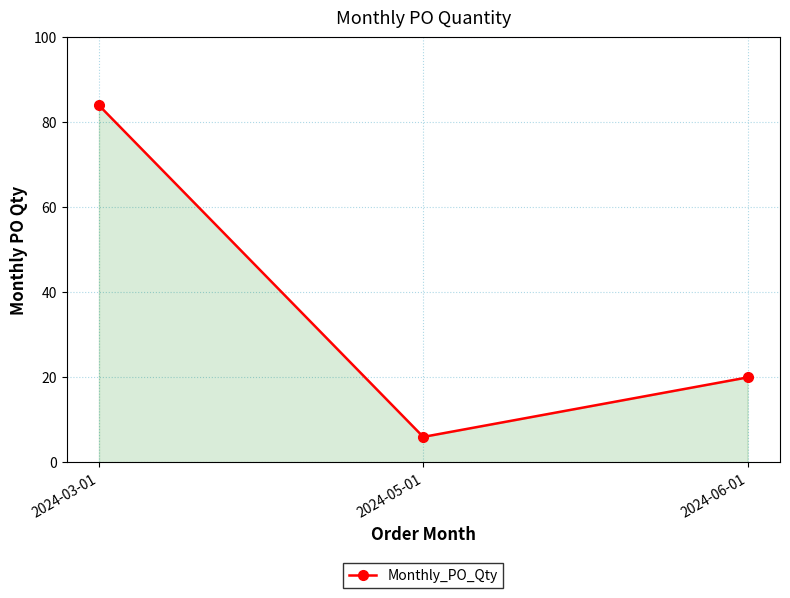

Count the values in the range 6 to 84.

3